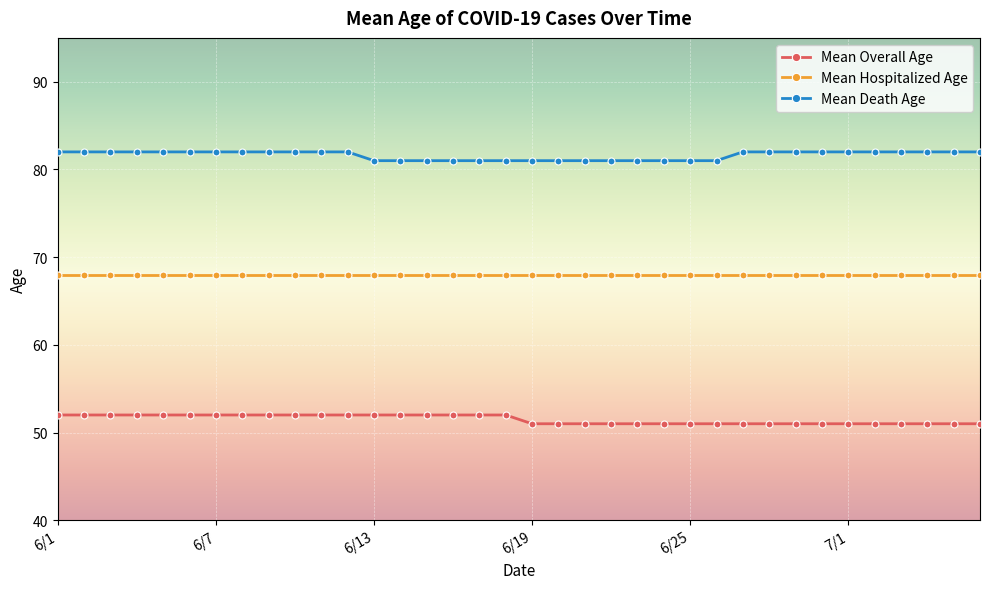

Rank the series by their average value, from highest to lowest.

Mean Death Age, Mean Hospitalized Age, Mean Overall Age